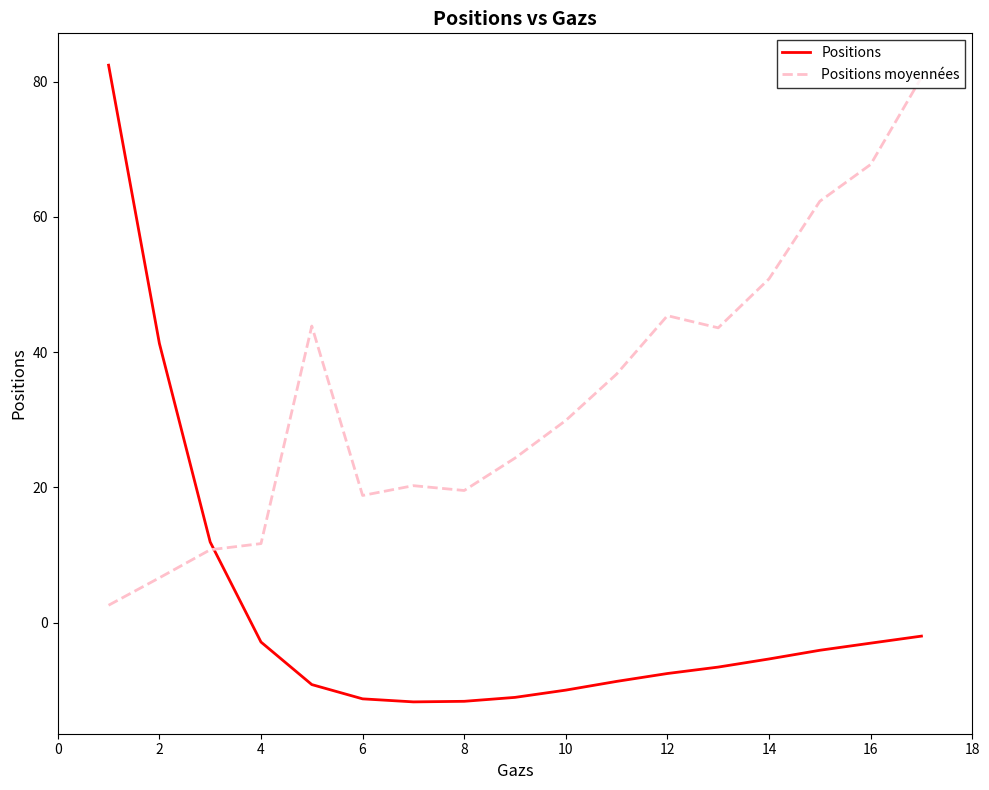

Which series ends up on top after the final intersection of Positions and Positions moyennées?

Positions moyennées